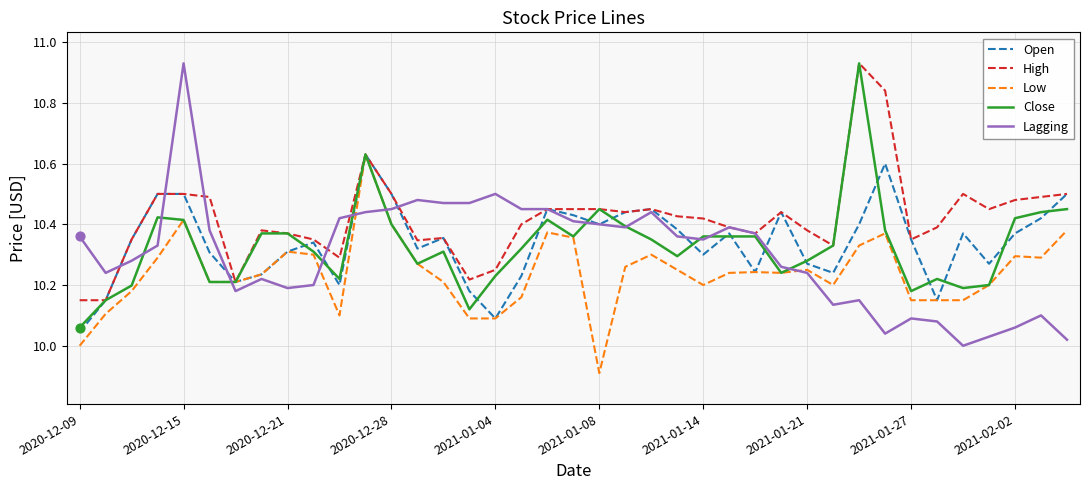

What is the smallest value displayed?

9.9